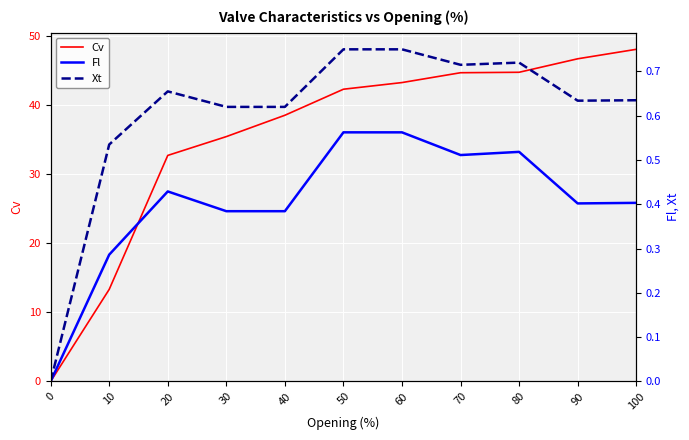

What is the average value of the Fl series?

0.4